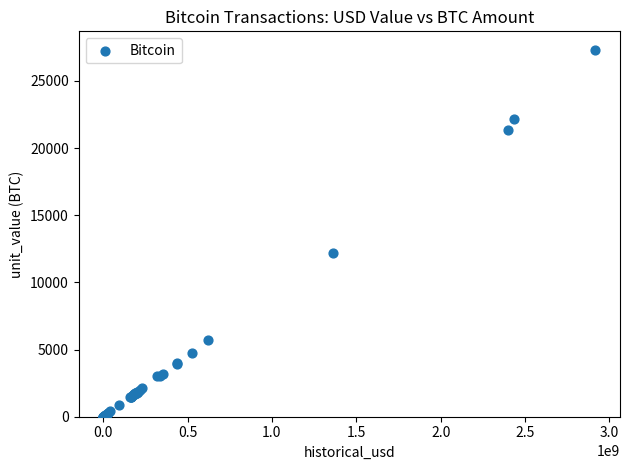

What Y value in the scatter plot is closest to 13660?

12163.9